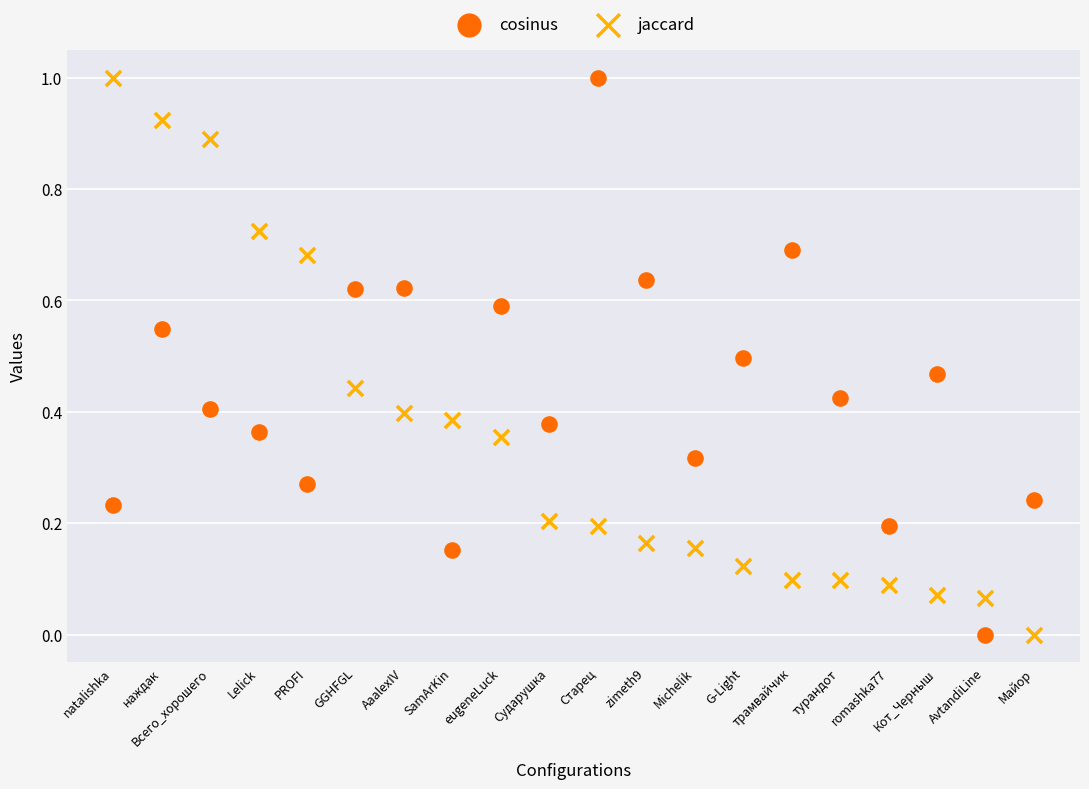

Across all data points, what is the range of Y values (max minus min)?

1.0